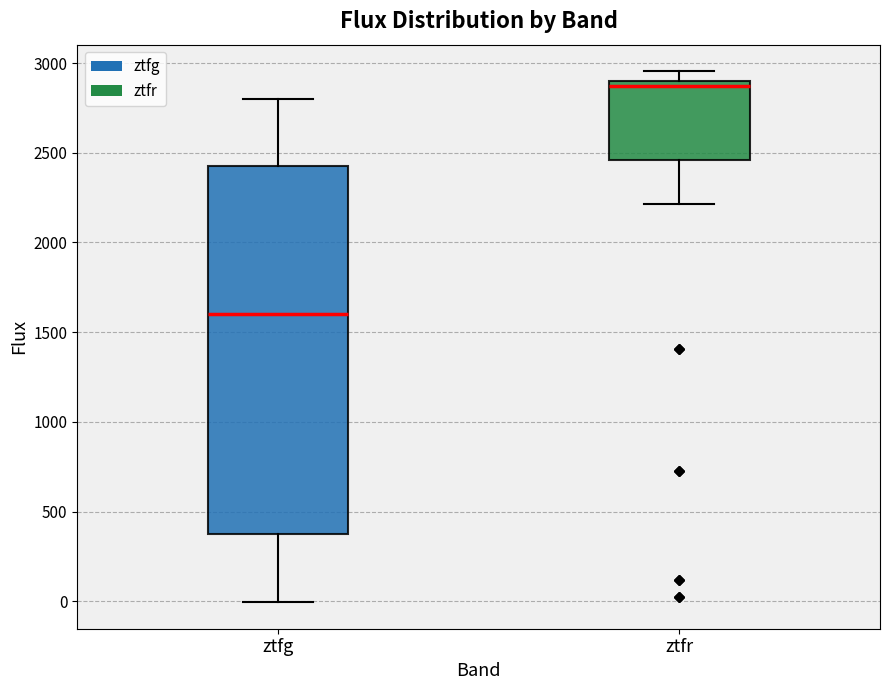

Which box has the highest median line?

ztfr